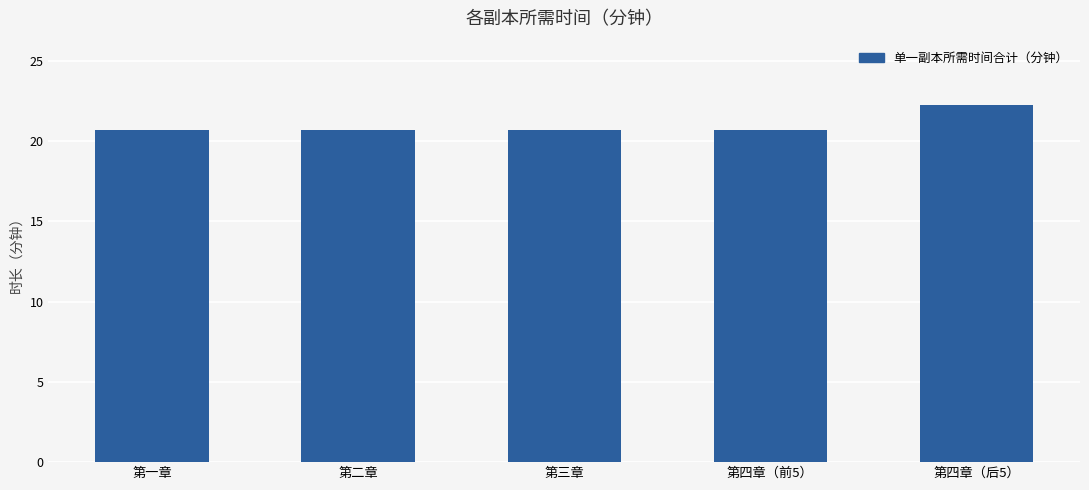

How many data points does each series have?

5